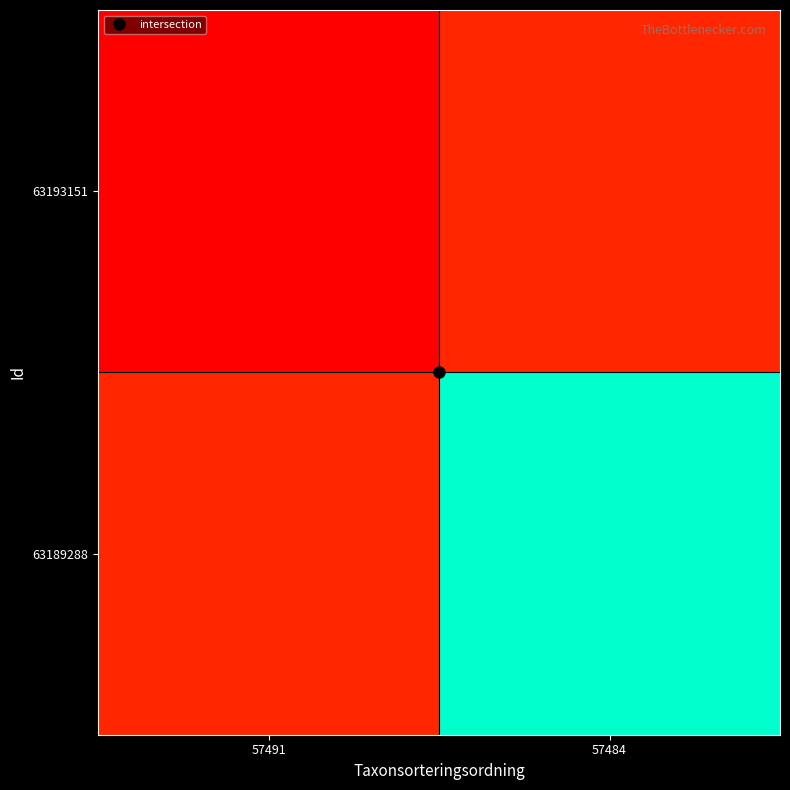

List the series in order of their peak value, highest first.

63193151, 63189288